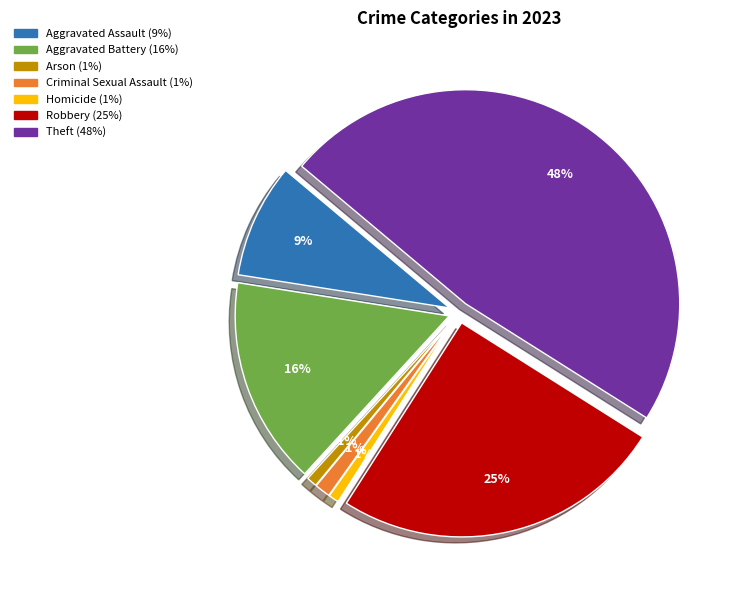

To the nearest percent, what is the difference between the Theft and Robbery slice percentages?

23%